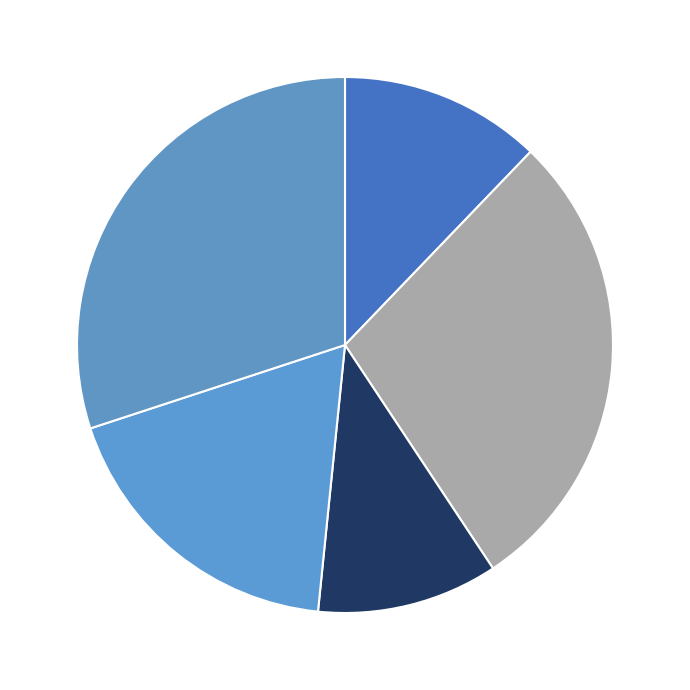

How many slices are in this pie chart?

5